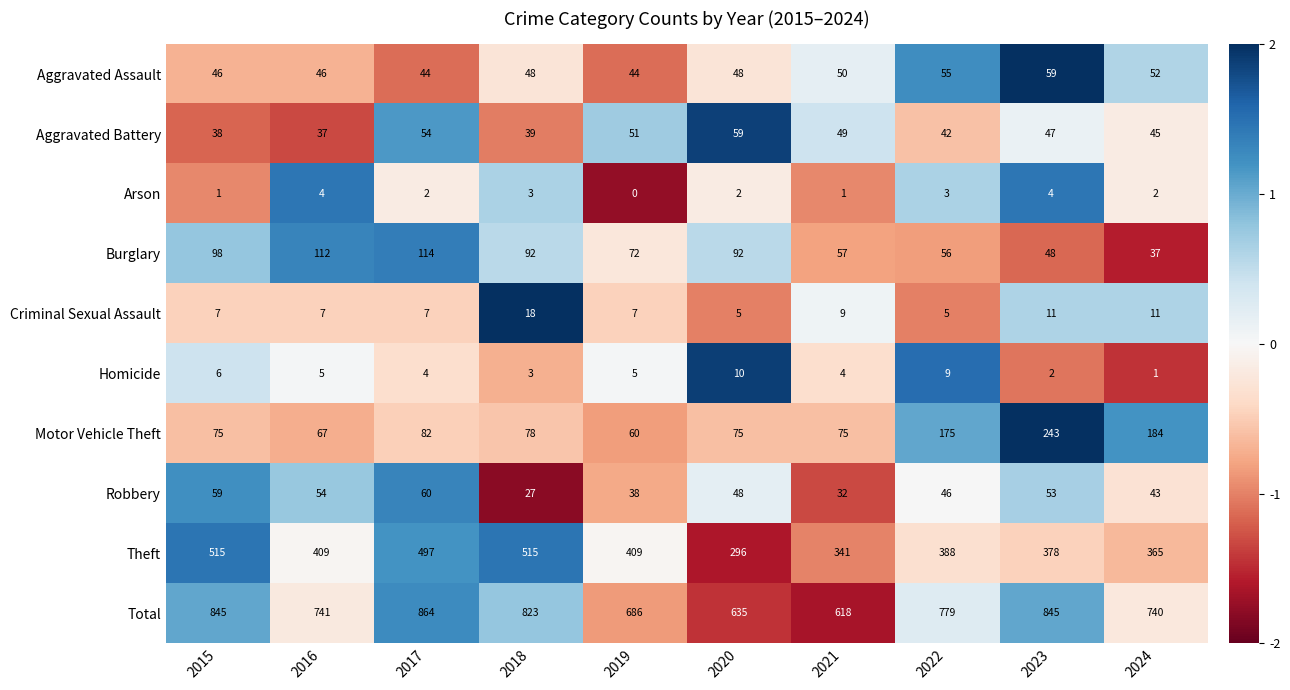

What is the difference between the second highest and second lowest values in the Robbery series?

27